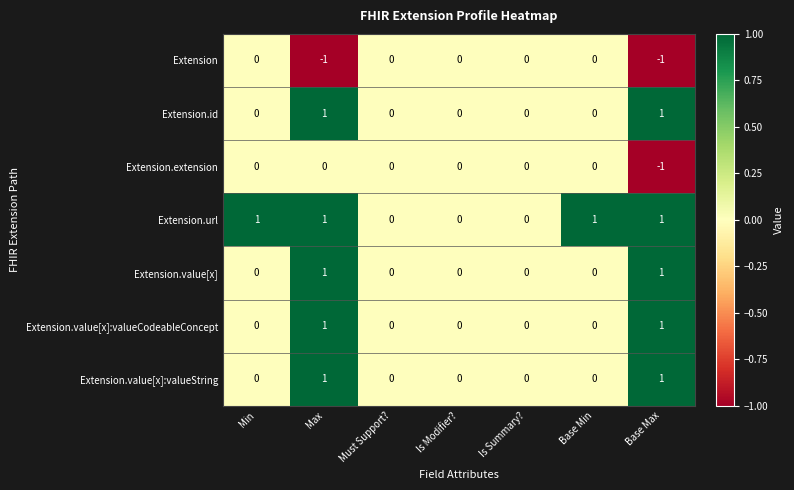

How many data points does each series have?

7